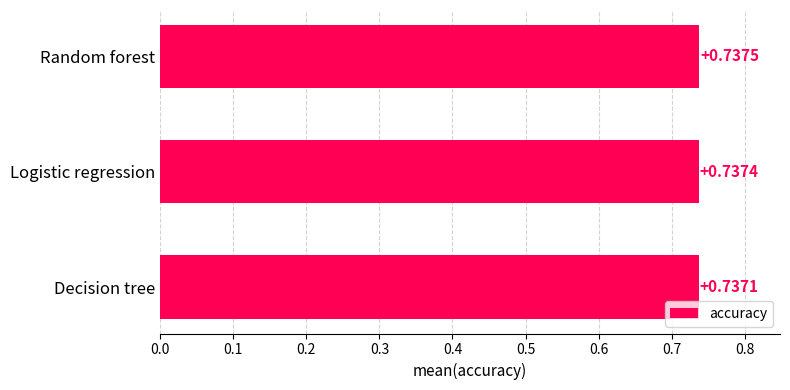

What is the sum of all values?

2.2